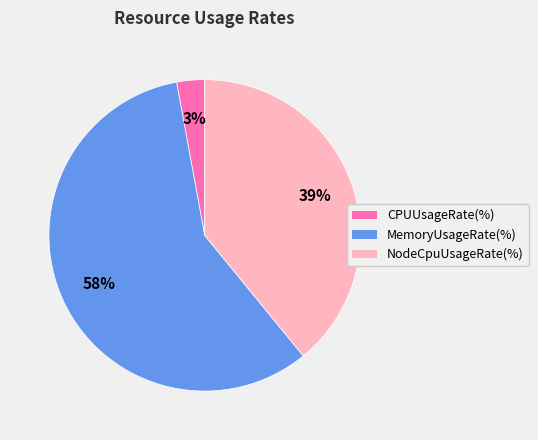

Which category has the smallest portion of the pie?

CPUUsageRate(%)